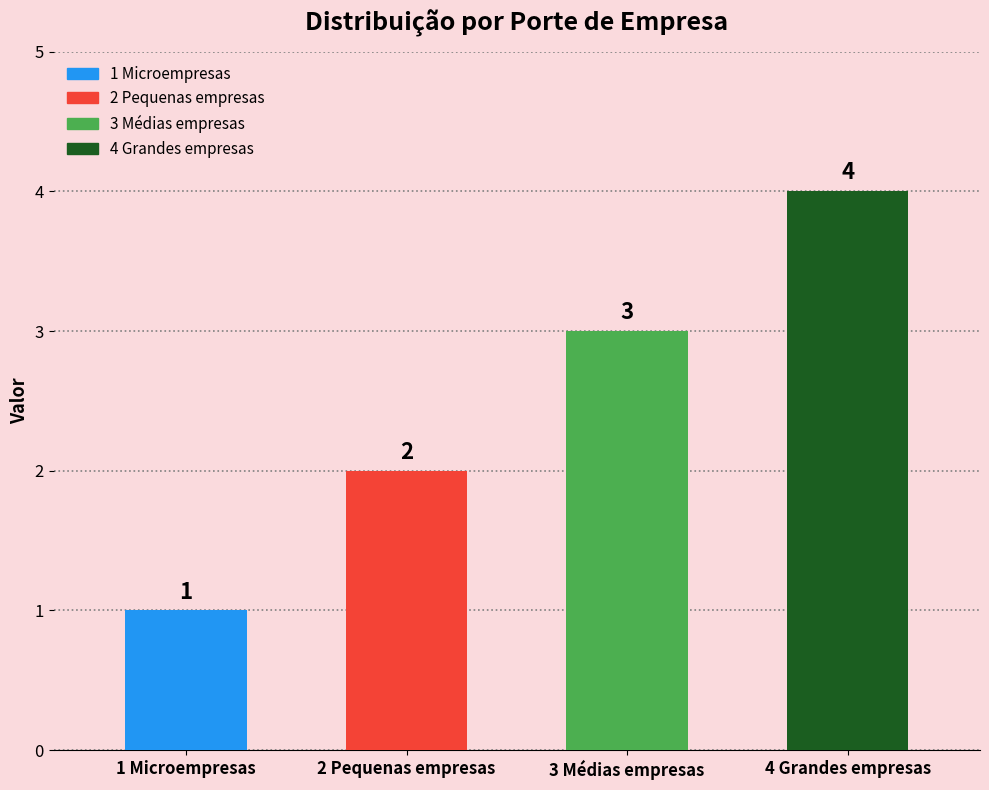

How many distinct data groups are displayed?

1